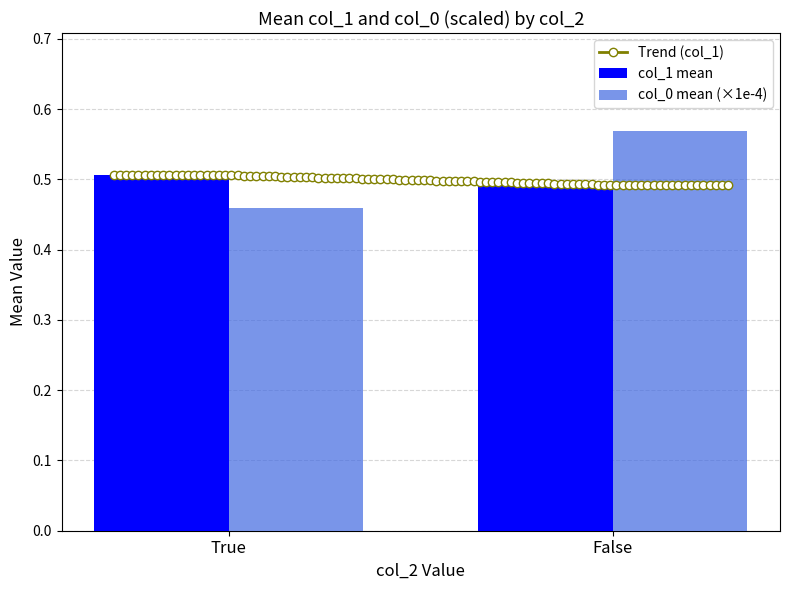

What is the label of the 9th bar from the right?

False